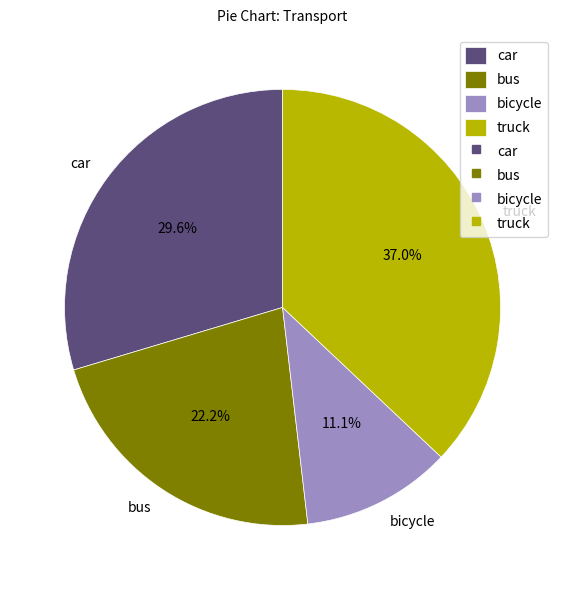

Between bicycle and car, which is larger?

car